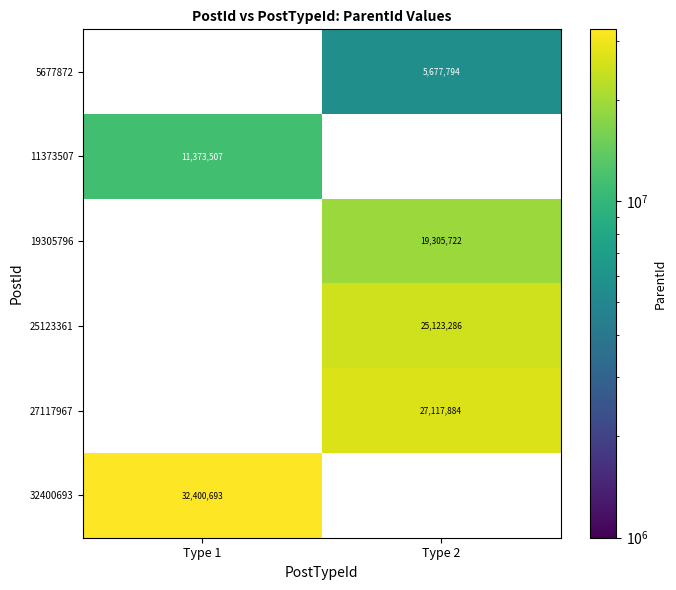

The 27117967 series shows 10306979 at Type 2. True or false?

False